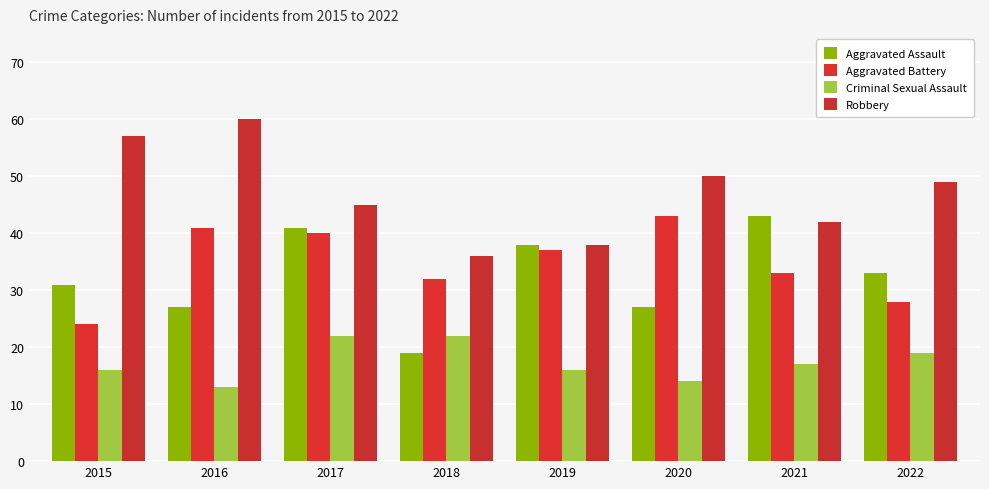

Count the Criminal Sexual Assault values in the range 16 to 22.

6